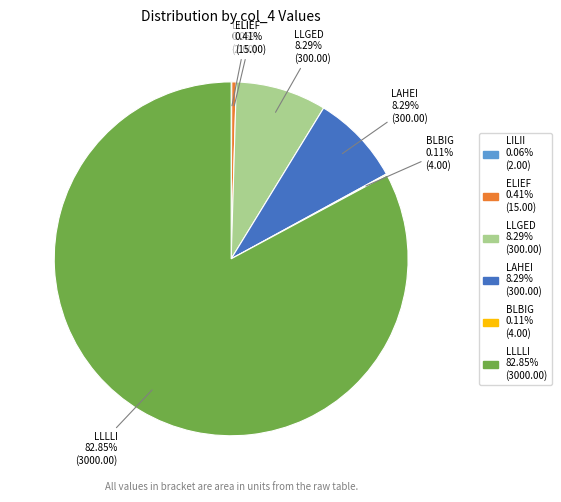

Which has a higher value, LLLLI or LLGED?

LLLLI